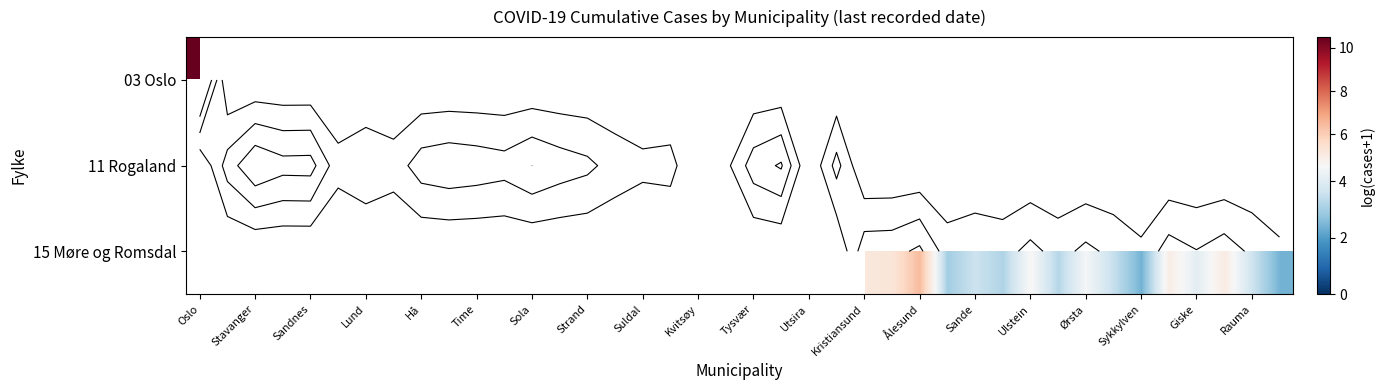

How many positive values does the 03 Oslo series have?

1